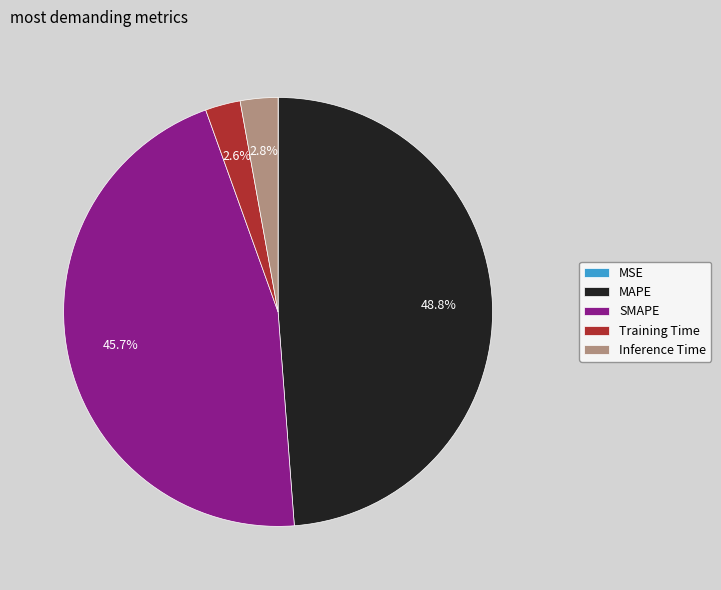

What is the largest slice in the pie chart?

MAPE